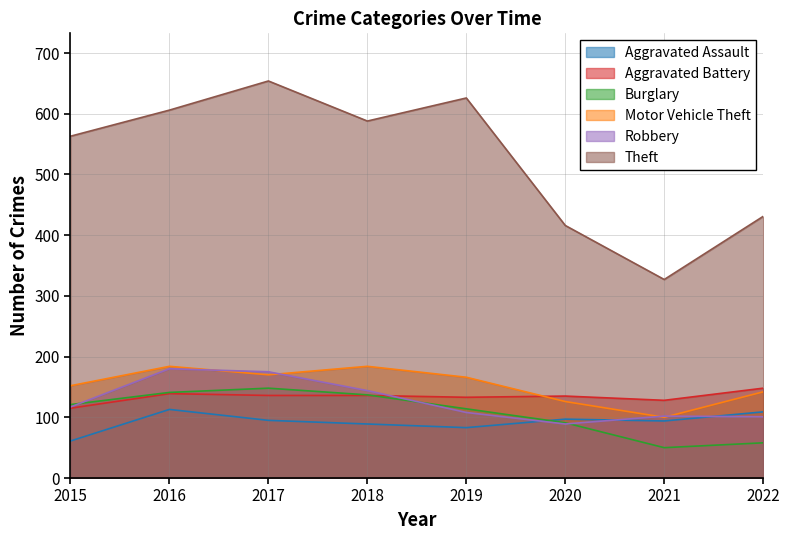

True or false: Robbery has a value of 163 at 2021.

False